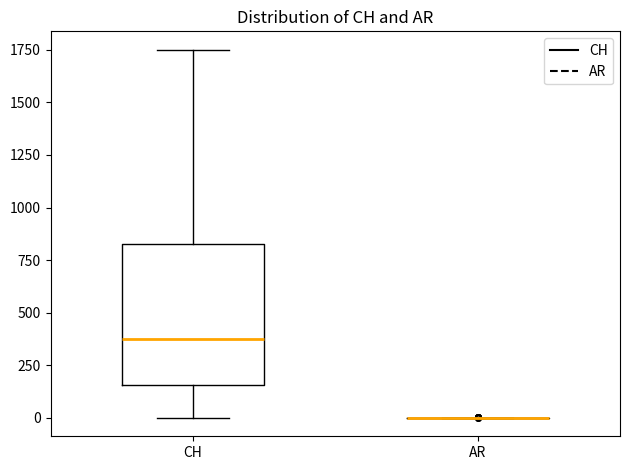

Reading left to right, transcribe this box plot: for each box, give where its median line is, the range the box spans, and where its two whiskers end, as read against the y-axis. The values are not printed on the chart, so give them approximately, as read against the axis.

CH: median 400, box 150 to 850, whiskers 0 to 1750
AR: box collapsed to a line at 0, whiskers 0 to 0